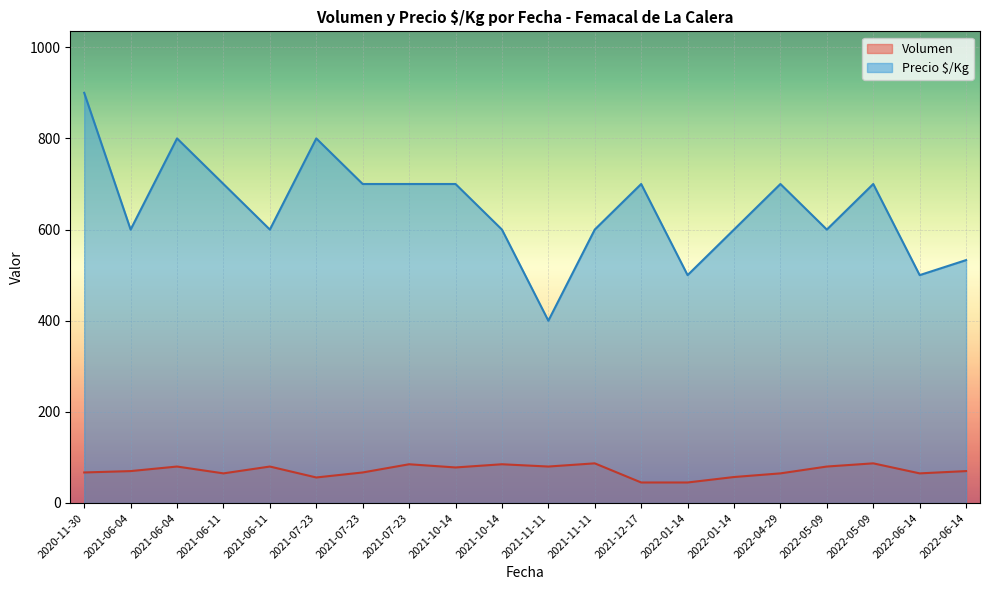

Where is Volumen nearest to the value 63?

2022-04-29